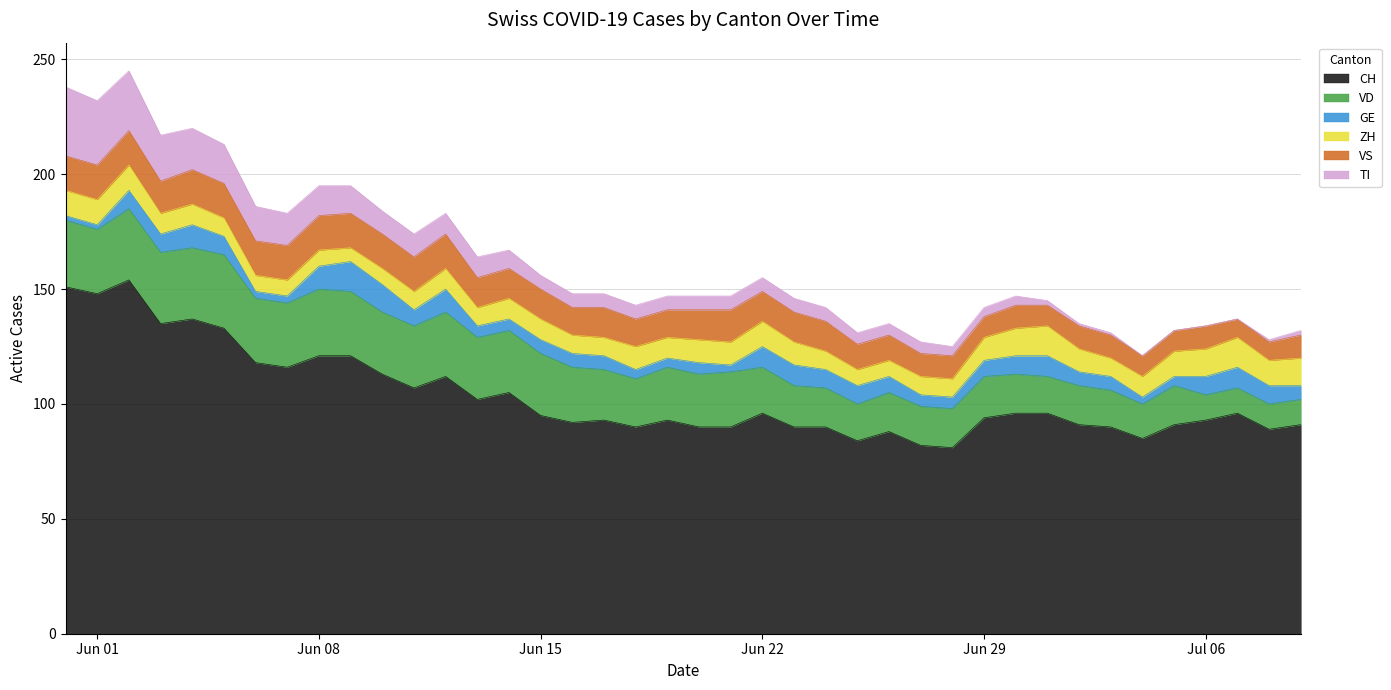

Reading left to right, transcribe all the data shown in this chart.

CH: 151	148	154	135	137	133	118	116	121	121	113	107	112	102	105	95	92	93	90	93	90	90	96	90	90	84	88	82	81	94	96	96	91	90	85	91	93	96	89	91
VD: 29	28	31	31	31	32	28	28	29	28	27	27	28	27	27	27	24	22	21	23	23	24	20	18	17	16	17	17	17	18	17	16	17	16	15	17	11	11	11	11
GE: 2	2	8	8	10	8	3	3	10	13	12	7	10	5	5	6	6	6	4	4	5	3	9	9	8	8	7	5	5	7	8	9	6	6	3	4	8	9	8	6
ZH: 11	11	11	9	9	8	7	7	7	6	7	8	9	8	9	9	8	8	10	9	10	10	11	10	8	7	7	8	8	10	12	13	10	8	9	11	12	13	11	12
VS: 15	15	15	14	15	15	15	15	15	15	15	15	15	13	13	13	12	13	12	12	13	14	13	13	13	11	11	10	10	9	10	9	10	10	9	9	10	8	8	10
TI: 30	28	26	20	18	17	15	14	13	12	10	10	9	9	8	6	6	6	6	6	6	6	6	6	6	5	5	5	4	4	4	2	1	1	0	0	0	0	1	2